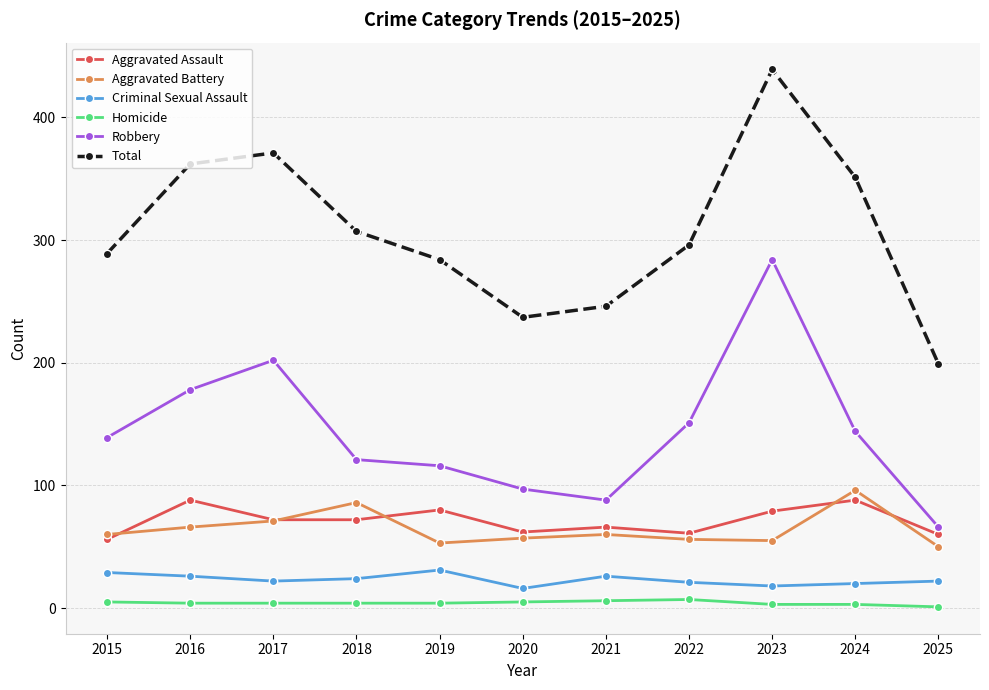

True or false: Robbery and Total cross at least once.

False